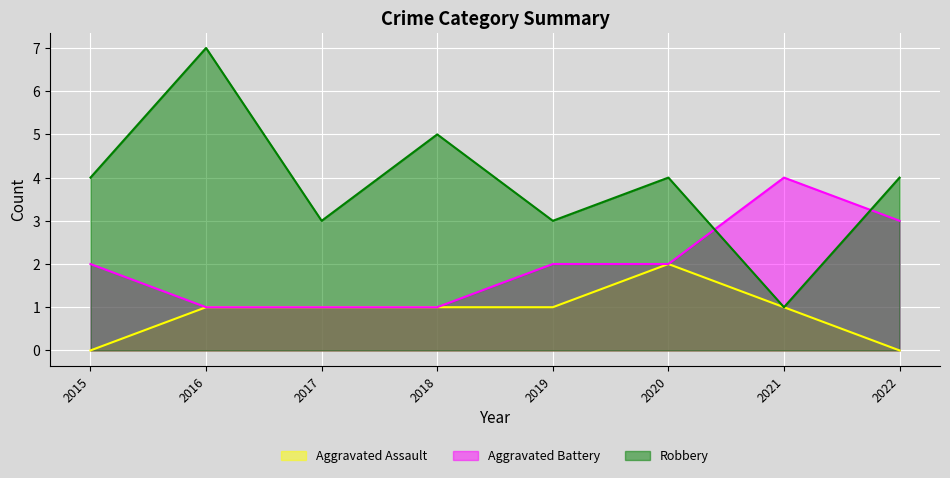

How many distinct data groups are displayed?

3